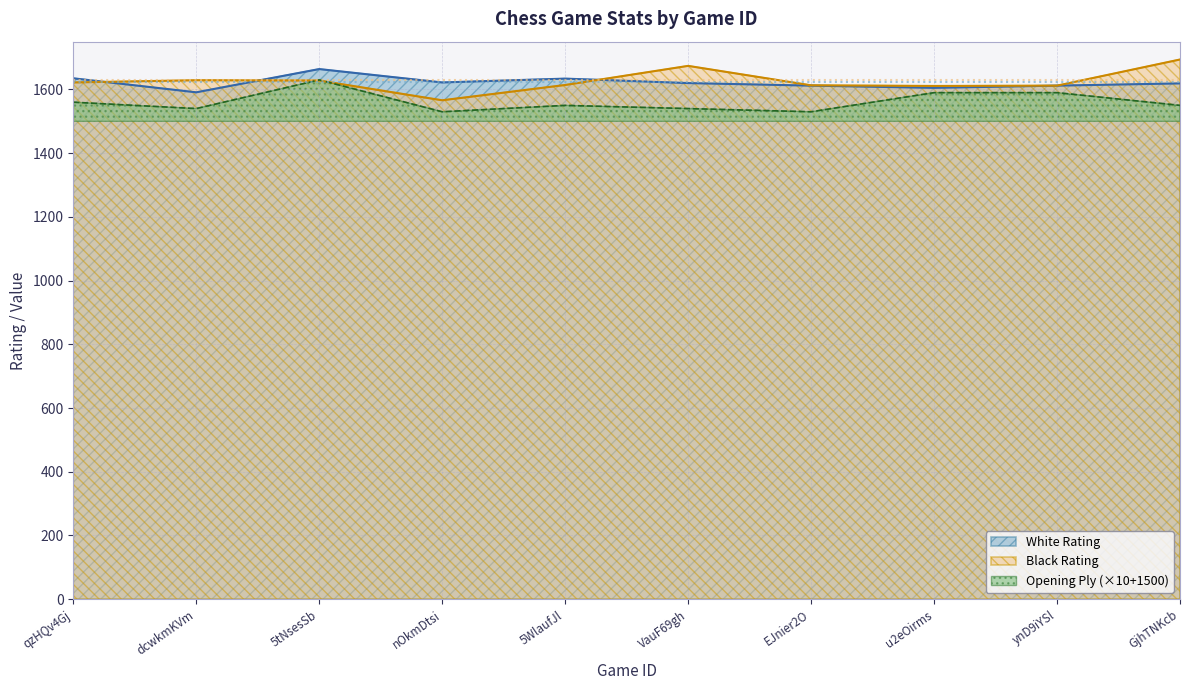

Where is Opening Ply nearest to the value 1580?

u2eOirms